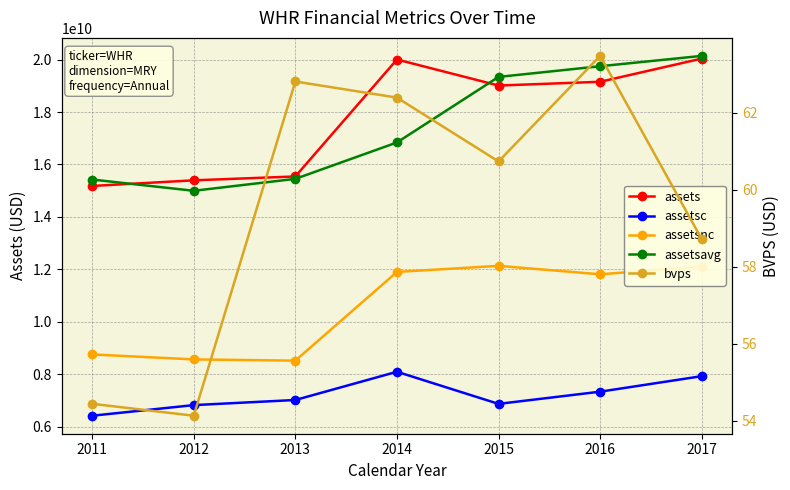

What is the value of the assets point at the 7th from the left?

20038000000.0